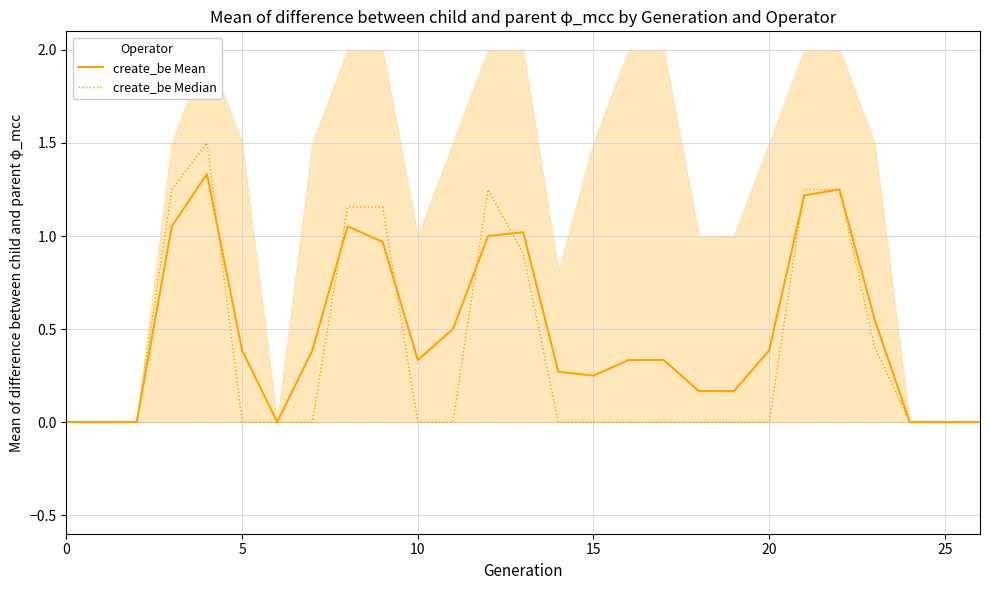

What is the value of the create_be Mean point at the 20th from the left?

0.2